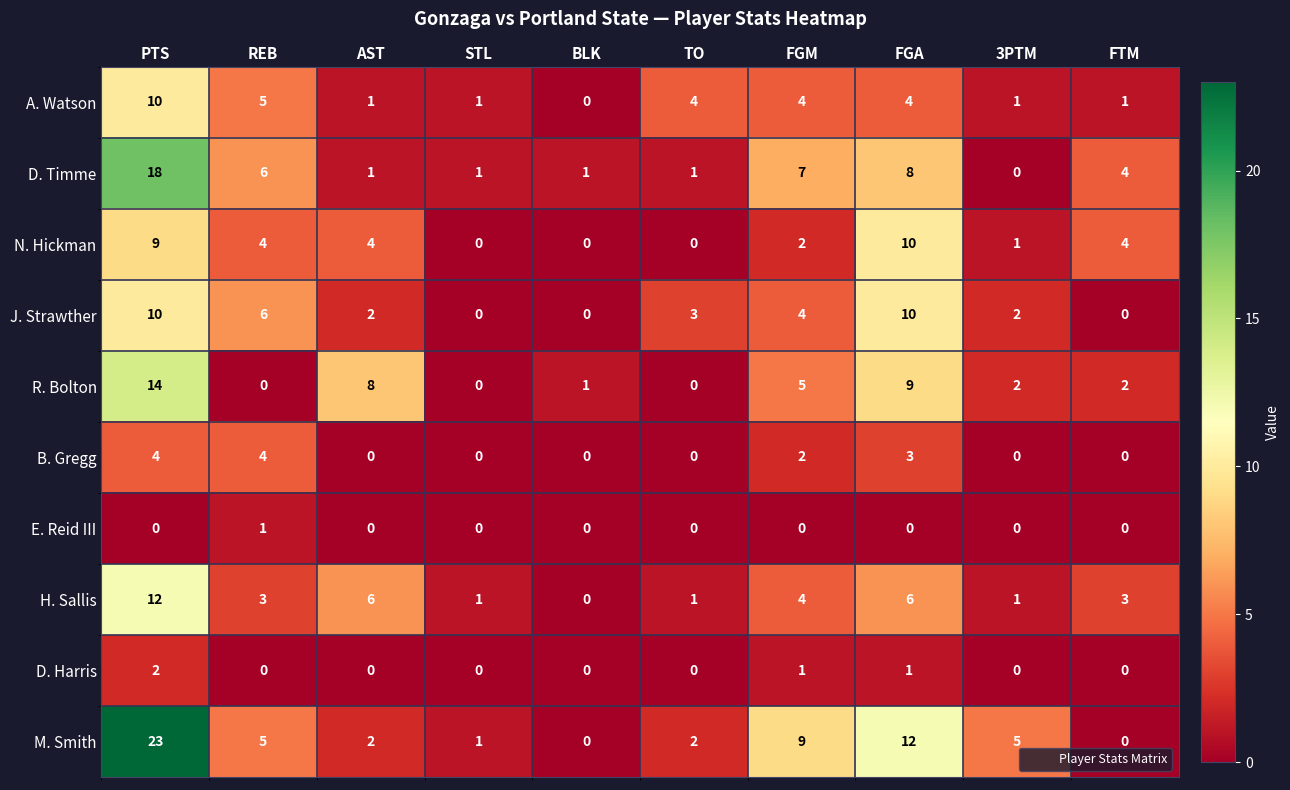

Where is A. Watson nearest to the value 5?

REB